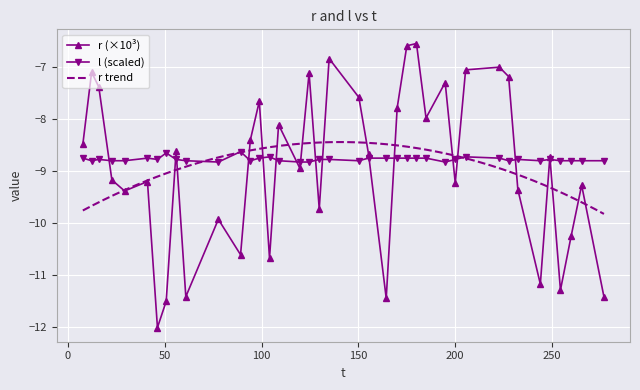

What is the highest value of the l (scaled) series?

-8.6